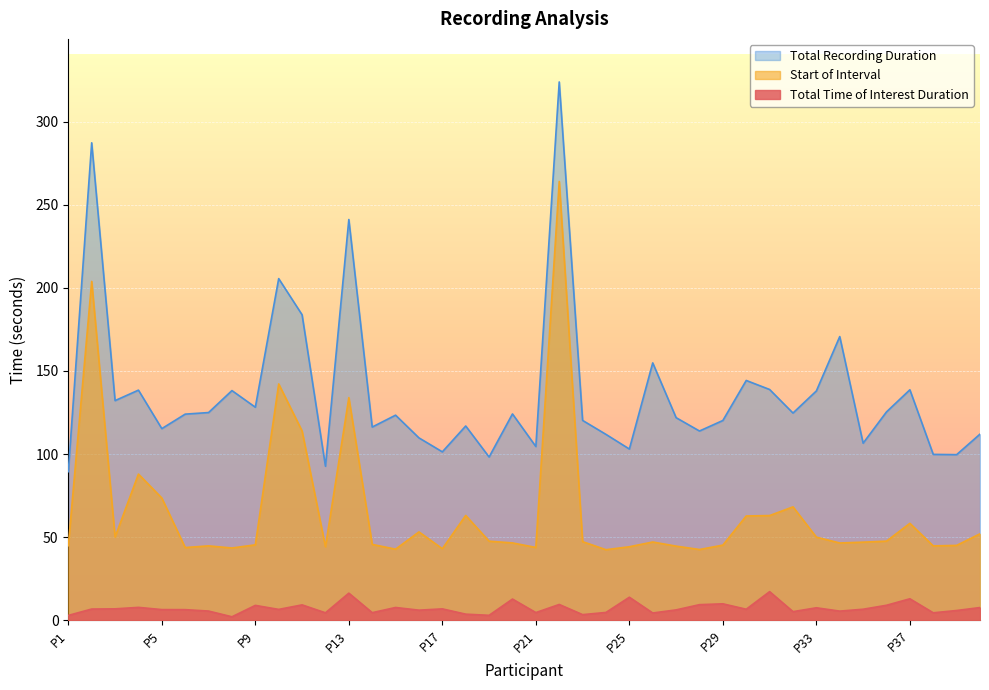

What is the average value of the Start of Interval series?

65.5